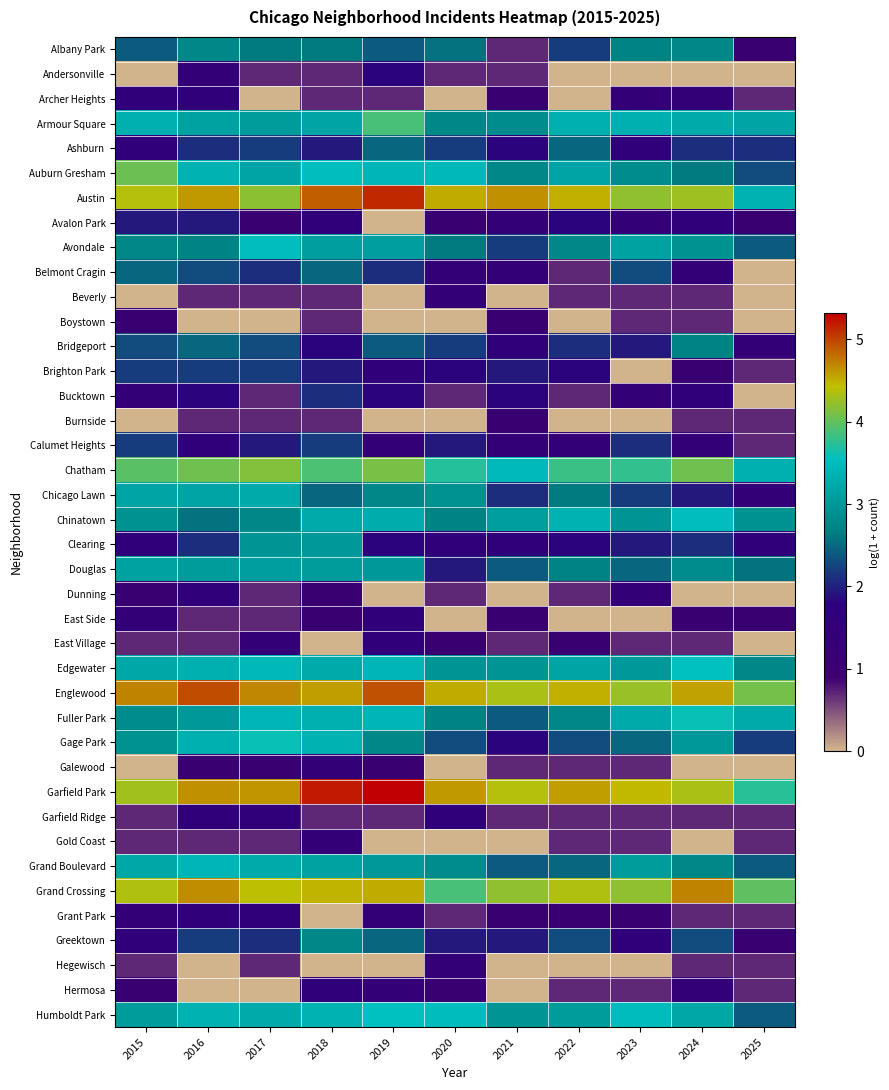

Count the number of categories in the chart.

11